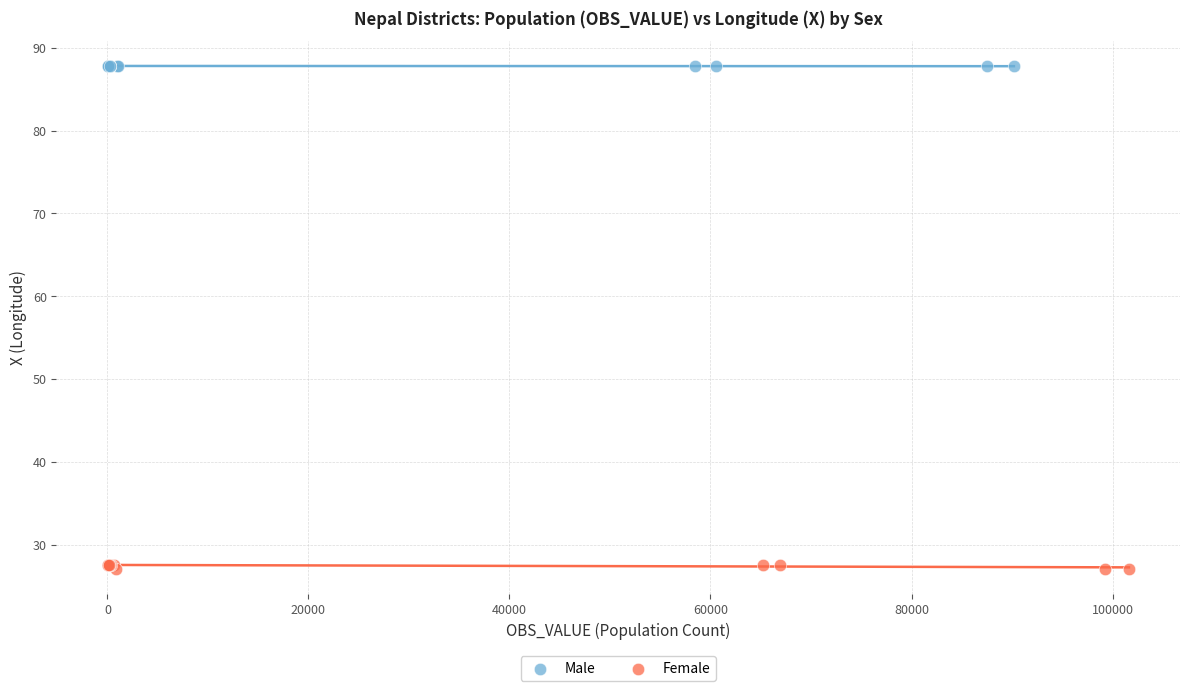

Which series reaches the minimum Y coordinate?

Female